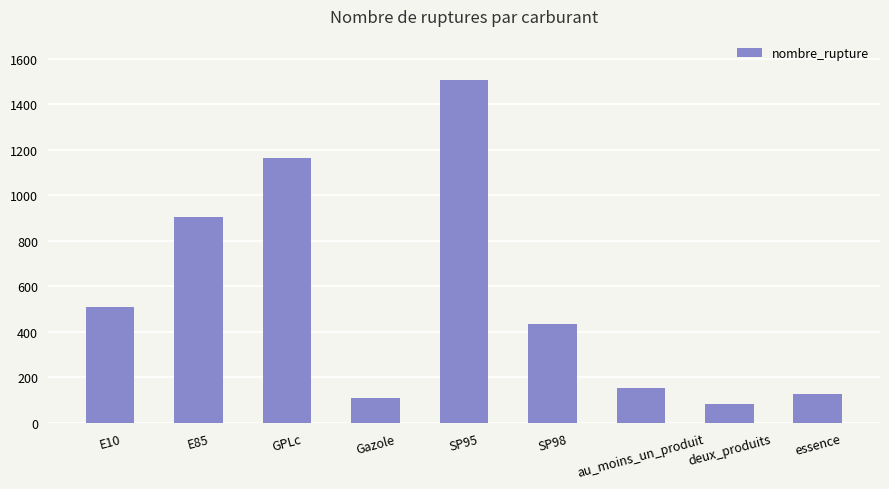

The value at deux_produits is 82. True or false?

True